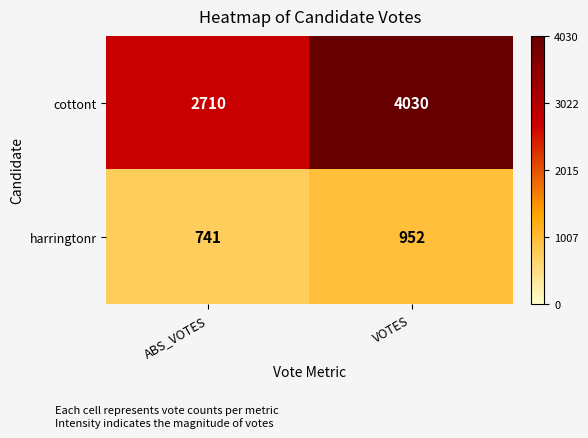

What is the sum of all cottont values?

6740